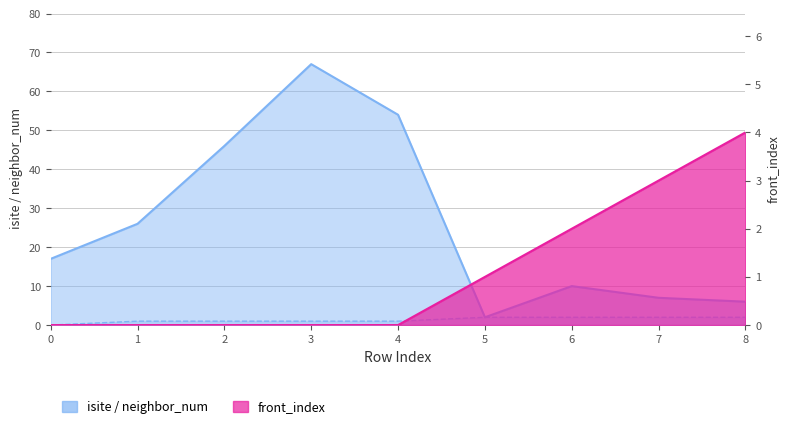

True or false: isite and front_index intersect in this chart.

False